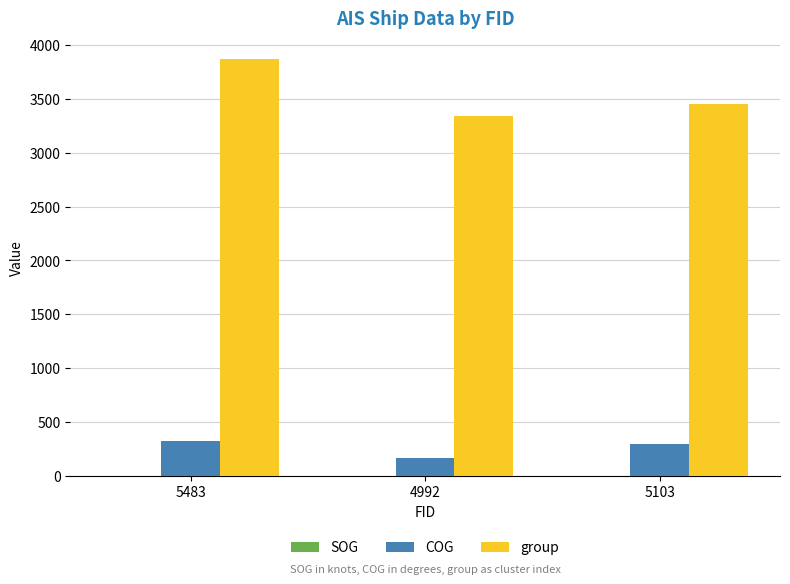

How many distinct data groups are displayed?

3